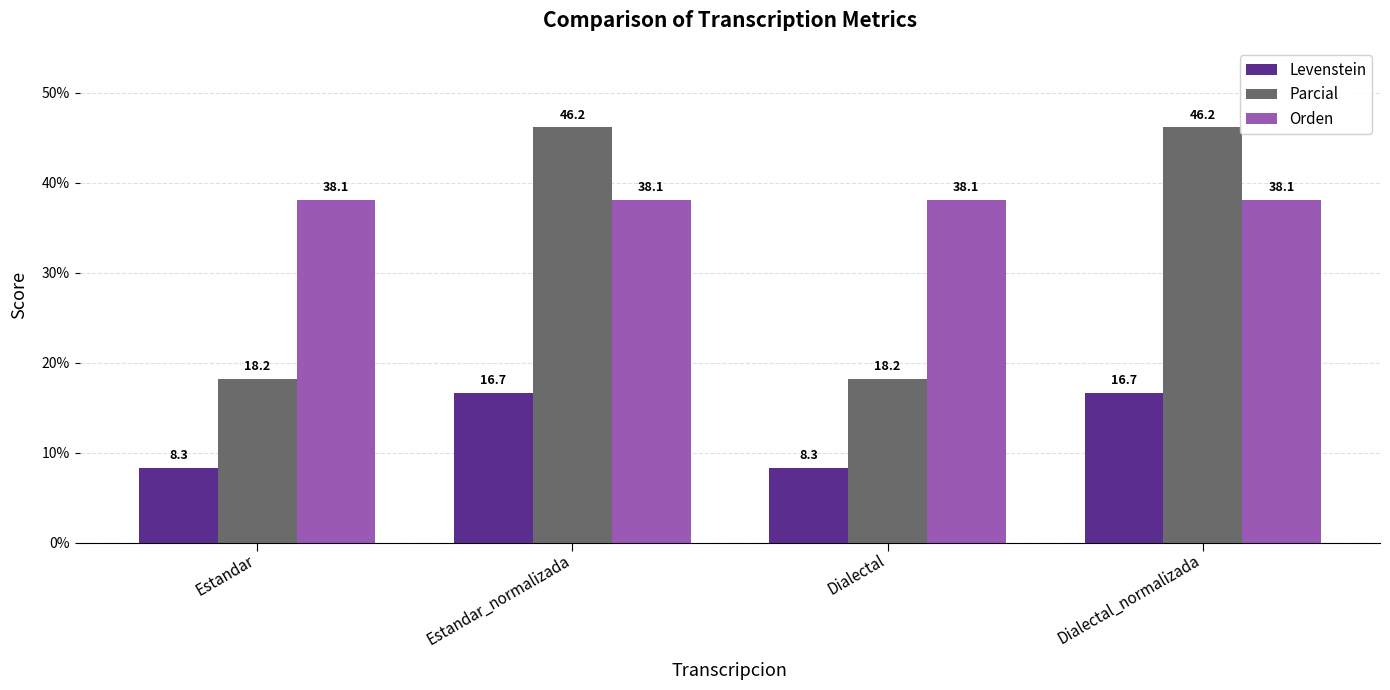

What is the value of the Parcial bar at the 4th from the left?

46.2